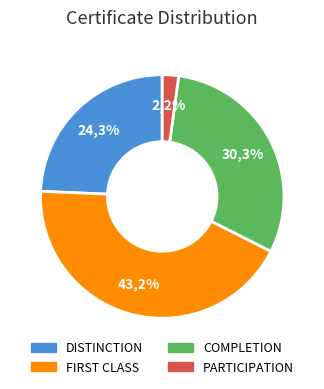

The COMPLETION slice represents 19% of the pie. True or false?

False